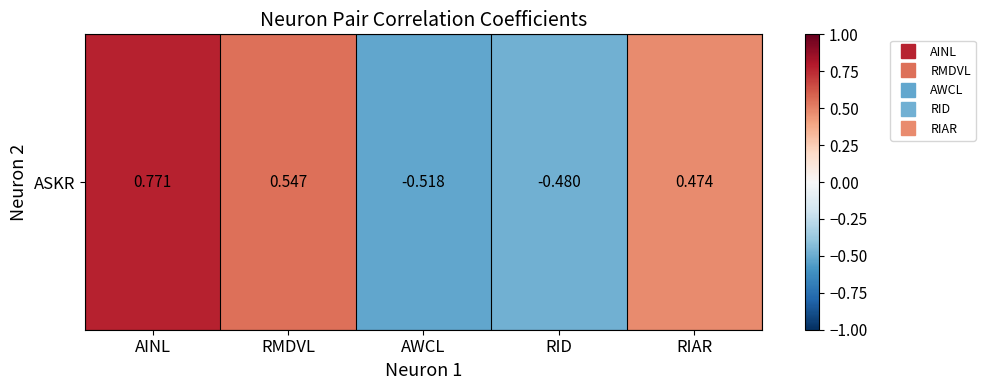

Between AINL and RID, which is larger?

AINL